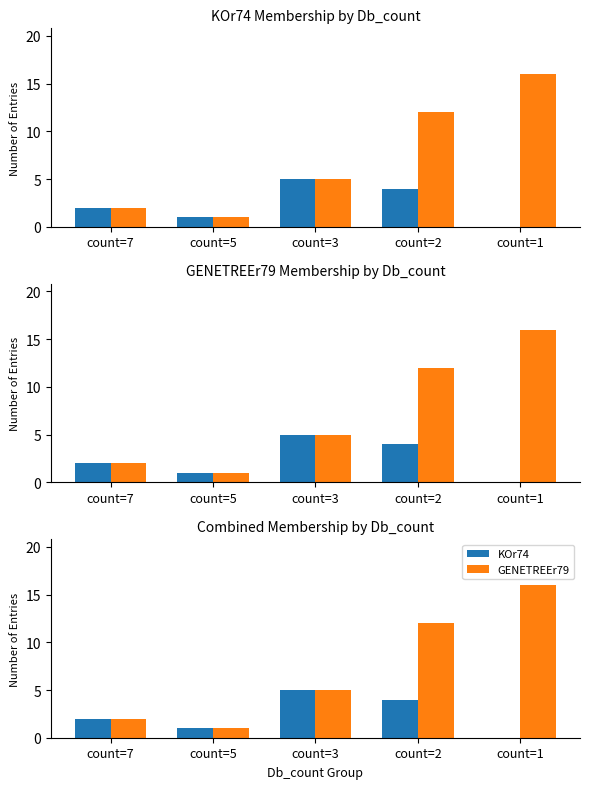

Where does the GENETREEr79 series first go above 5?

count=2